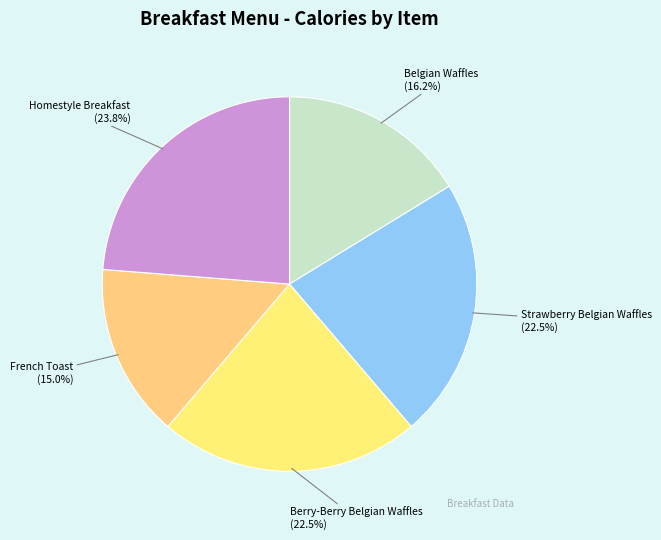

To the nearest percent, what is the average slice percentage?

20%